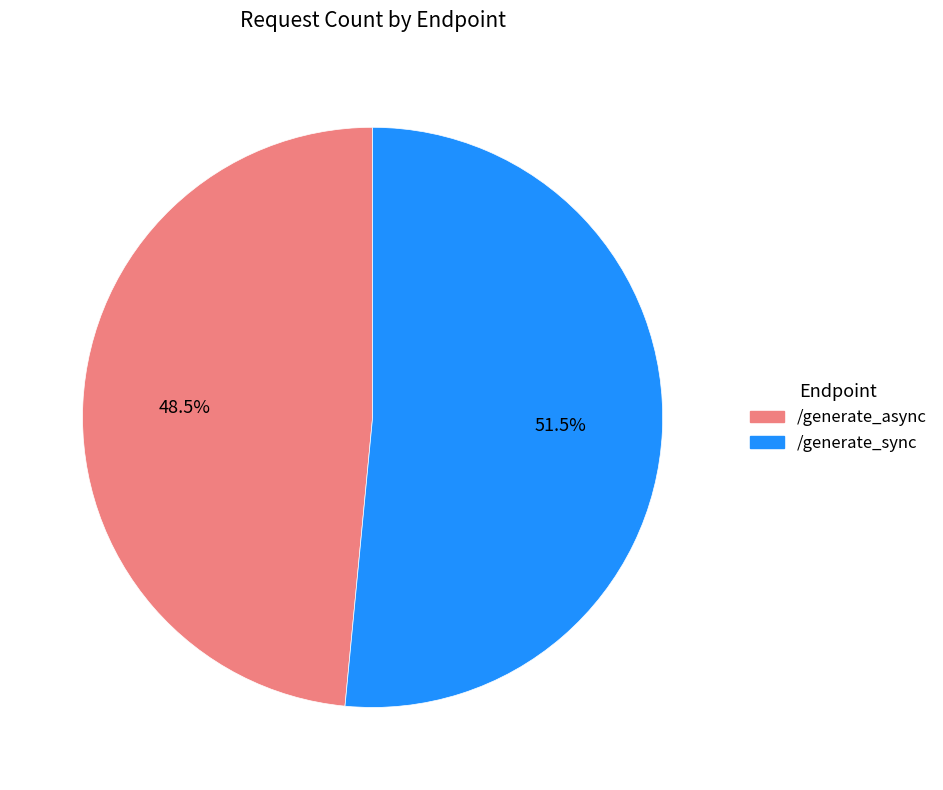

To the nearest percent, what is the combined percentage of /generate_async and /generate_sync?

100%